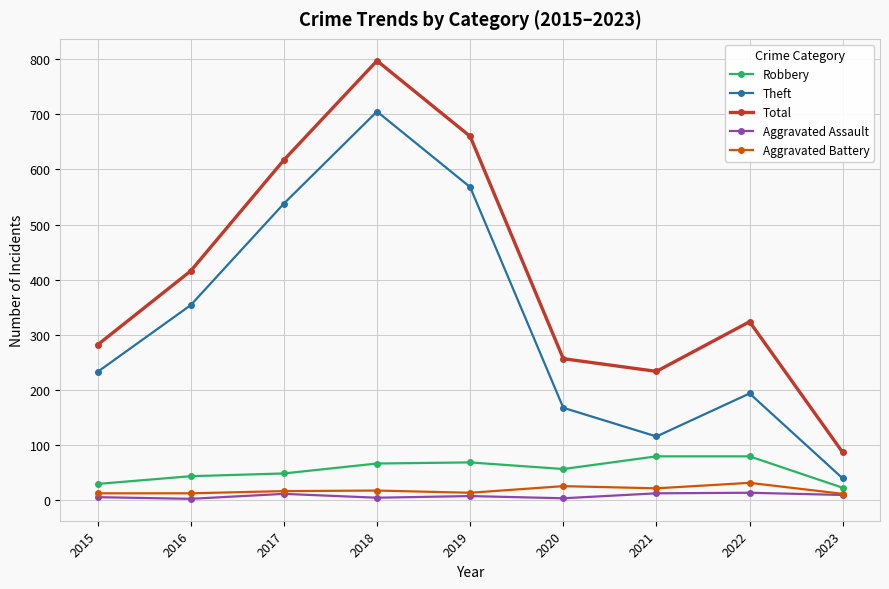

At which label is Total closest to 442?

2016